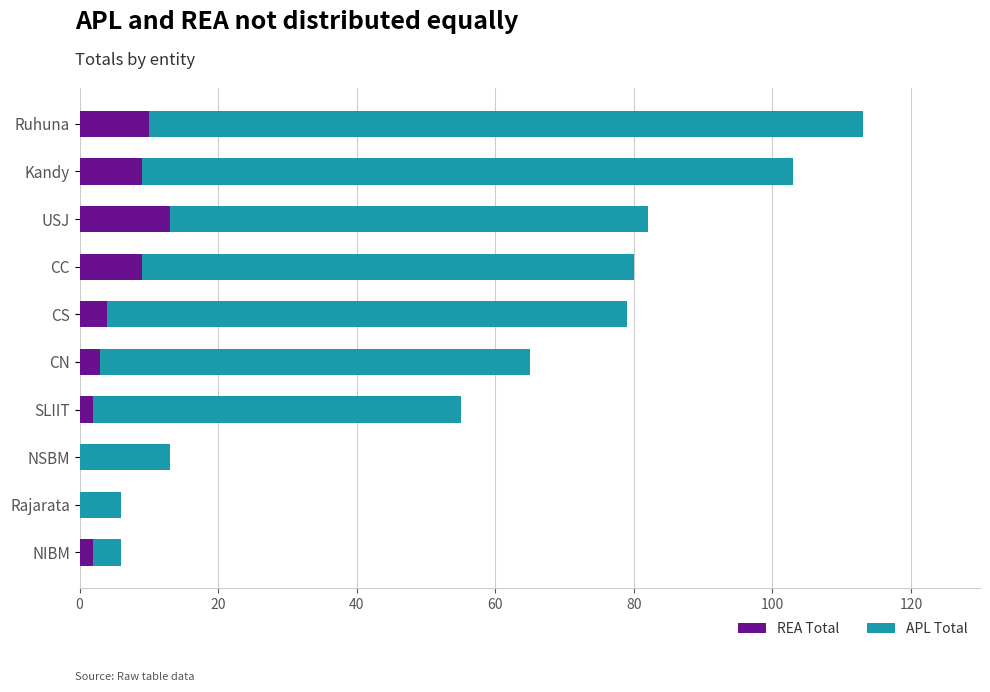

What is the sum of all REA Total values?

52